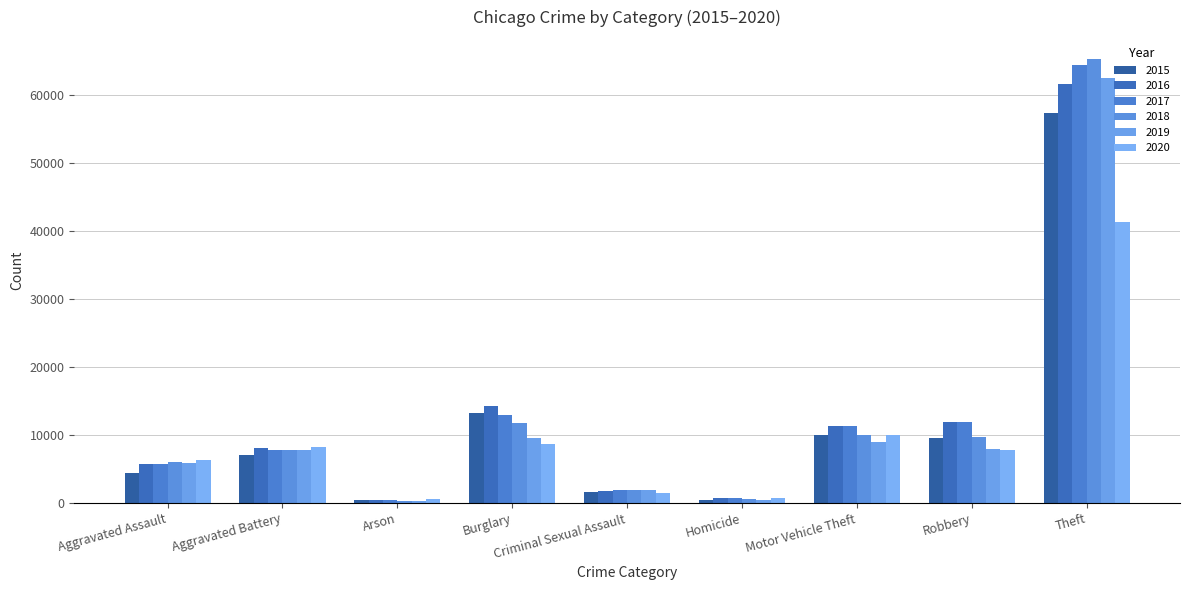

True or false: 2015 has a value of 7067 at Aggravated Assault.

False